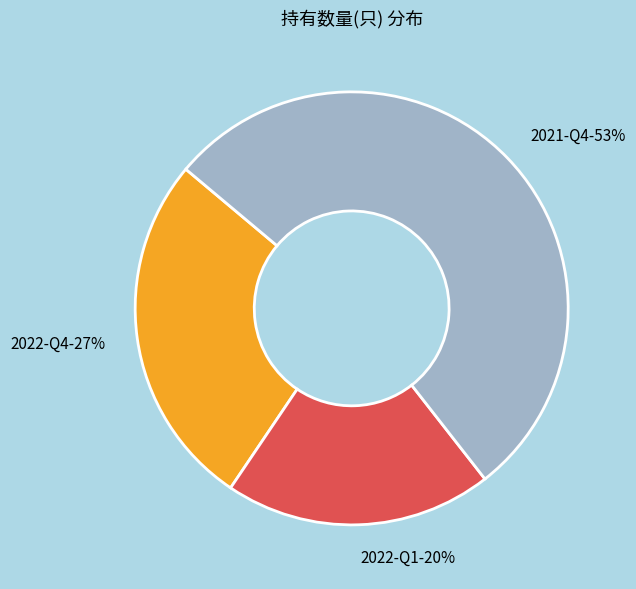

Which slice is the smallest?

2022-Q1